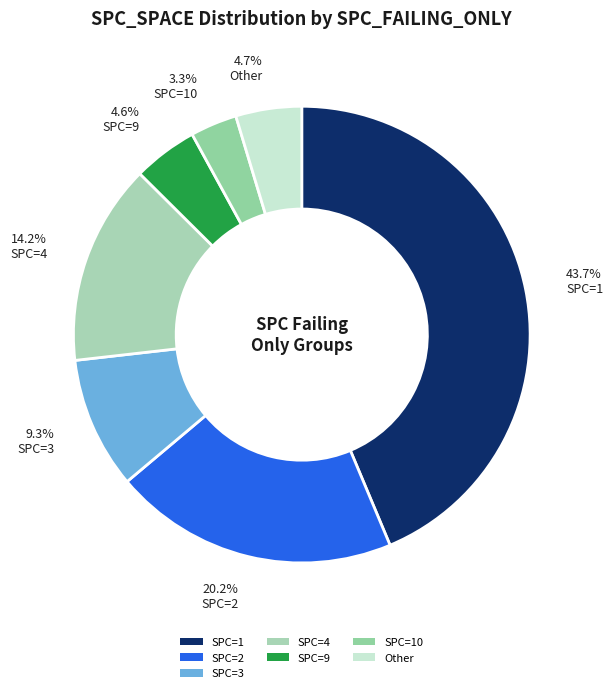

How many slices are in this pie chart?

7